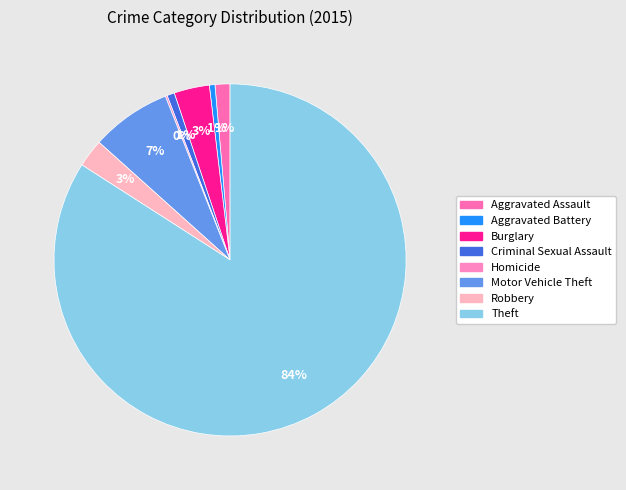

The Homicide slice represents 9% of the pie. True or false?

False